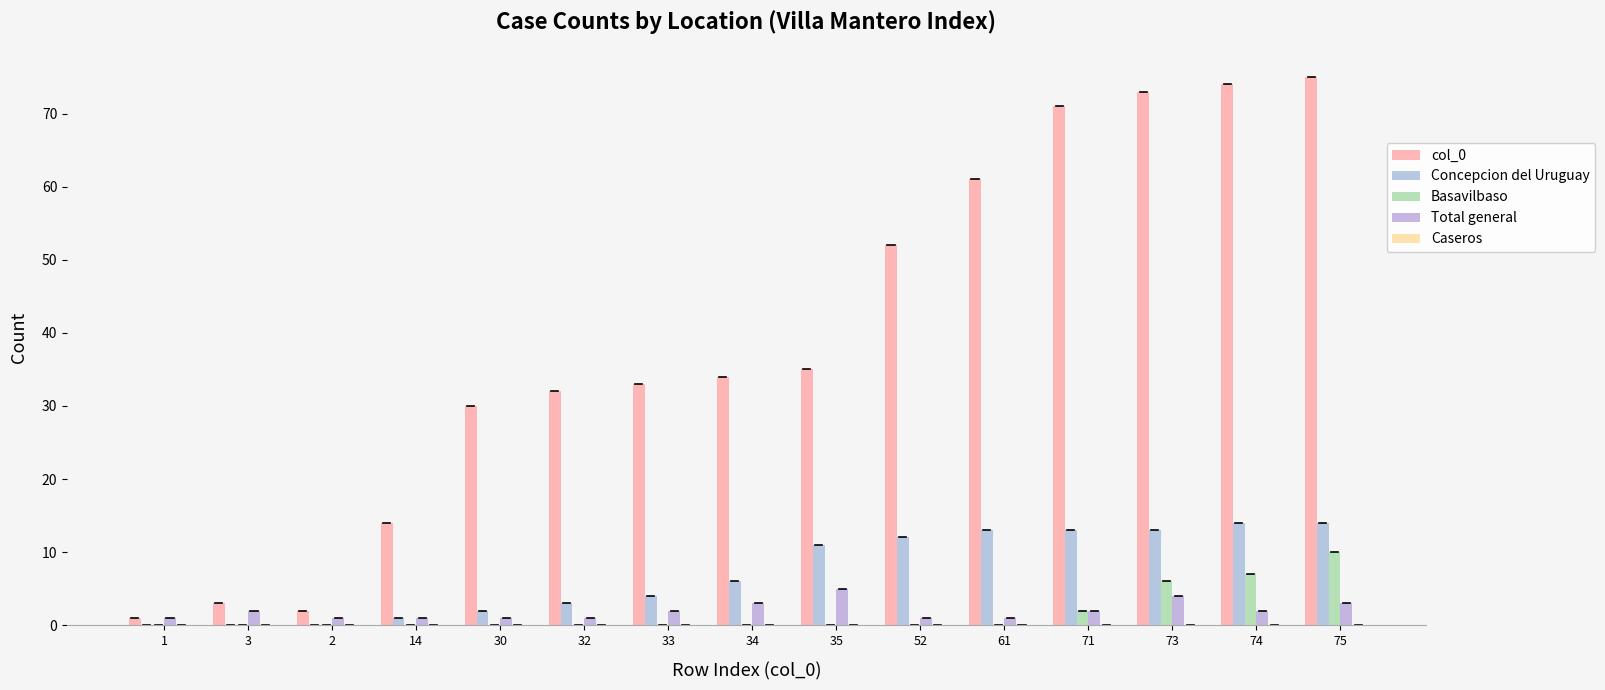

What position from the right is 1?

15